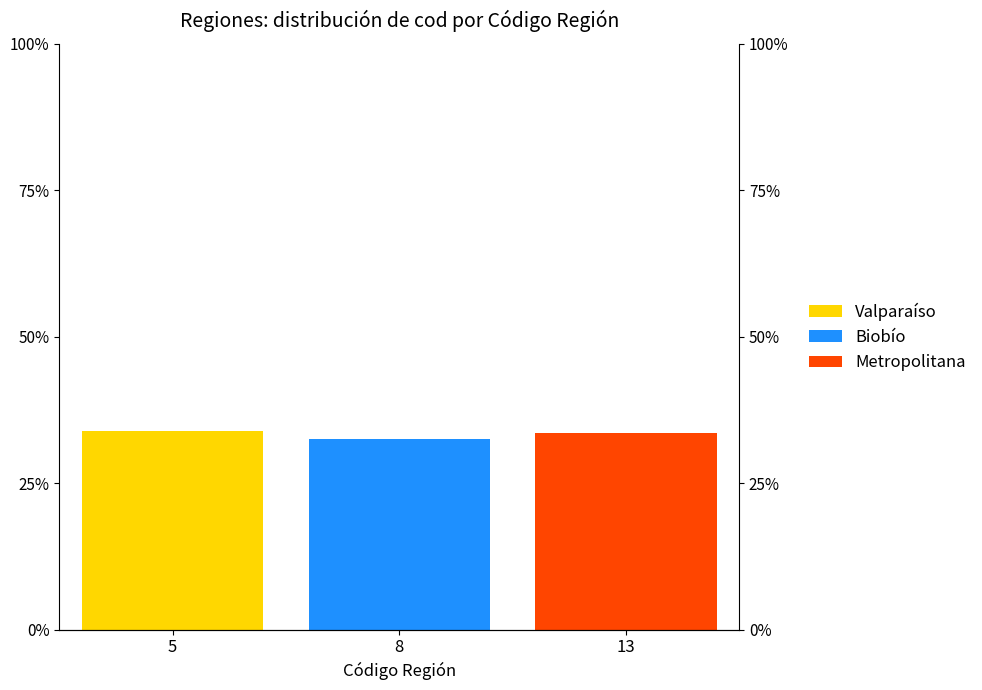

How many data points in Biobío are above 0?

1